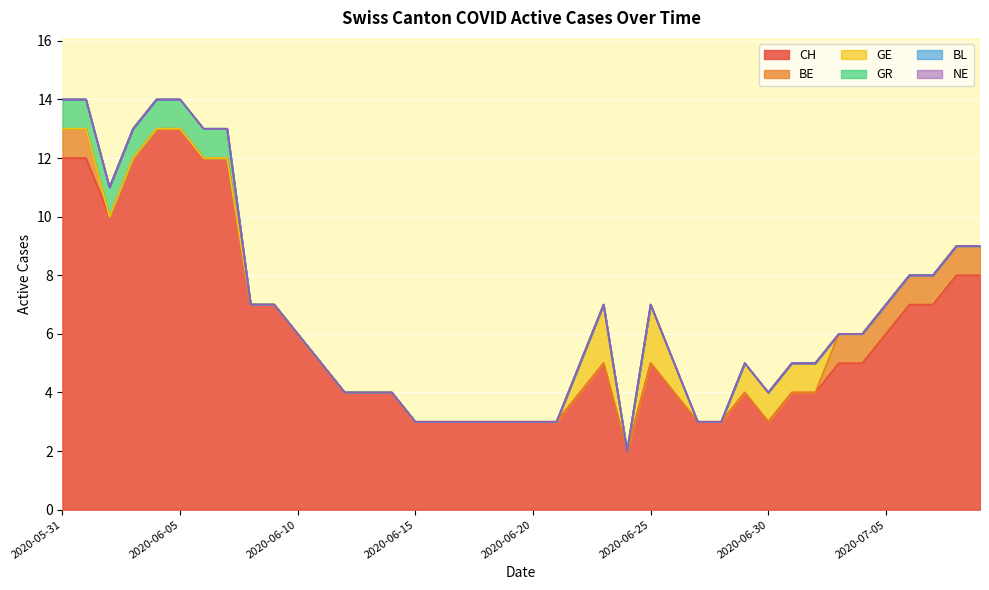

How many lines are shown in the chart?

6